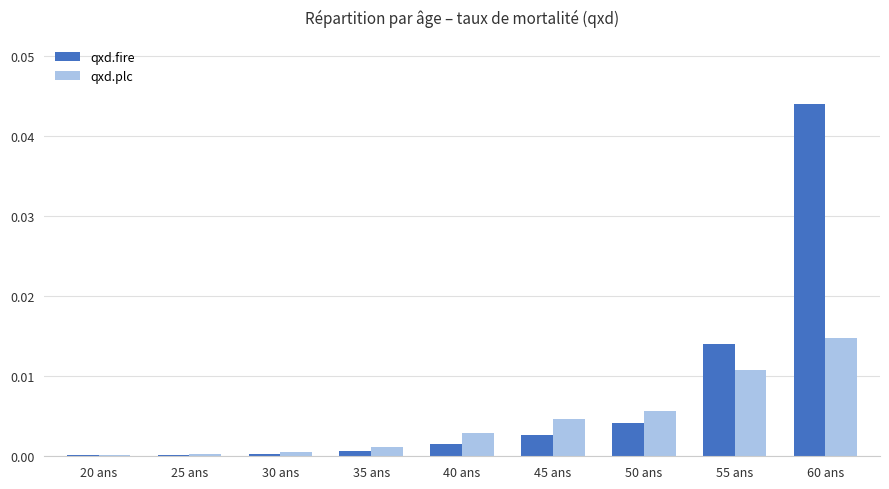

The qxd.fire series shows 0.0 at 55 ans. True or false?

True